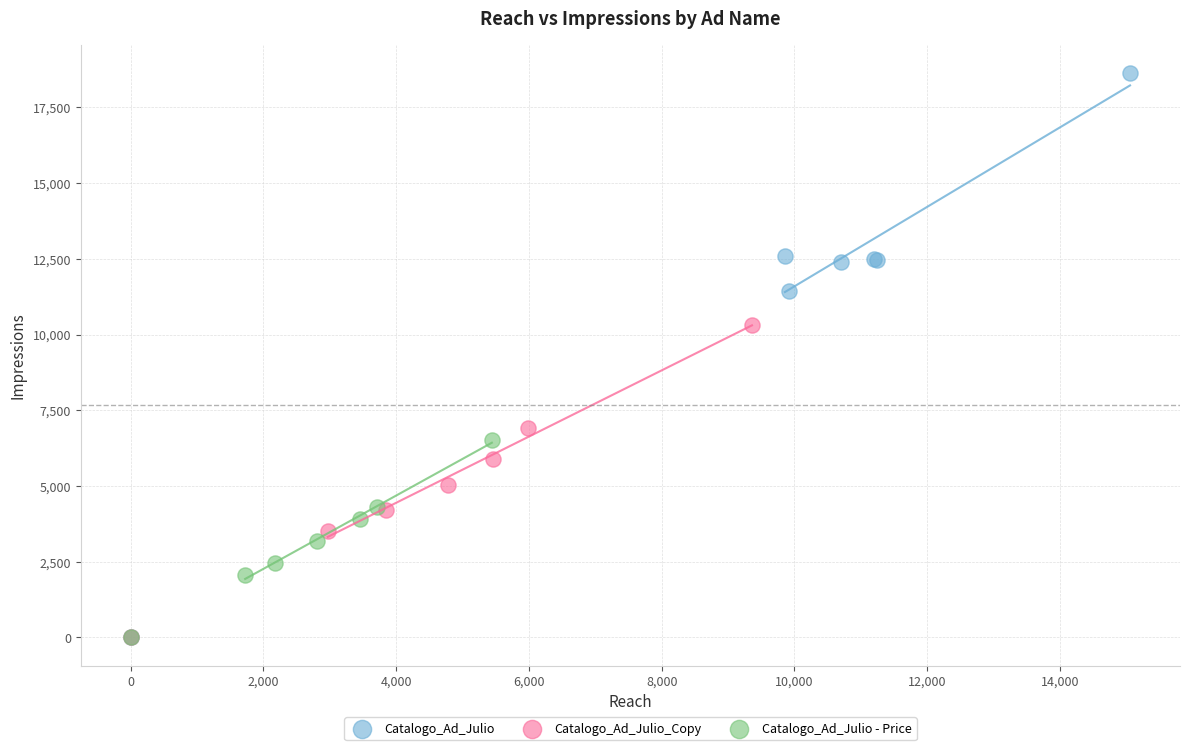

Which series contains the highest Y value?

Catalogo_Ad_Julio